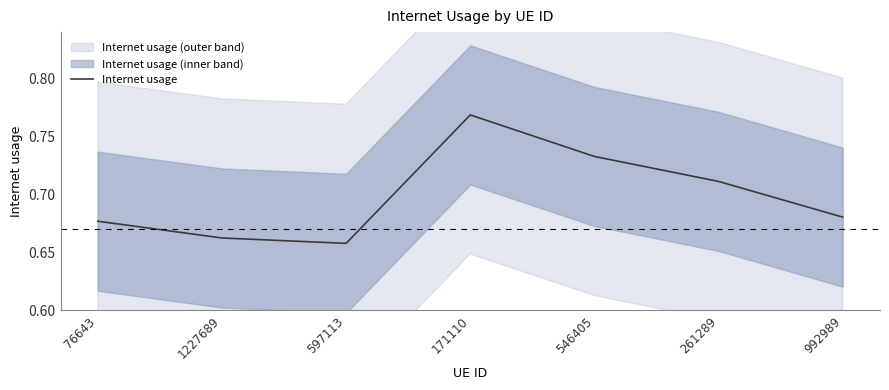

How many values are between 0 and 1?

7